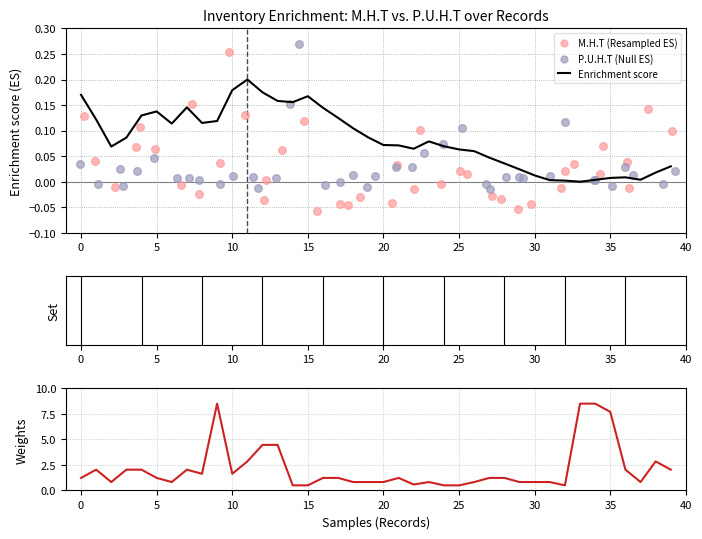

Which series has the largest total across all categories?

STOCK INITIAL